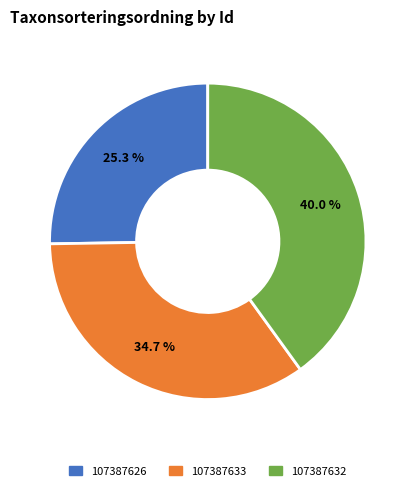

Is the sum of 107387632 and 107387633 greater than half?

Yes